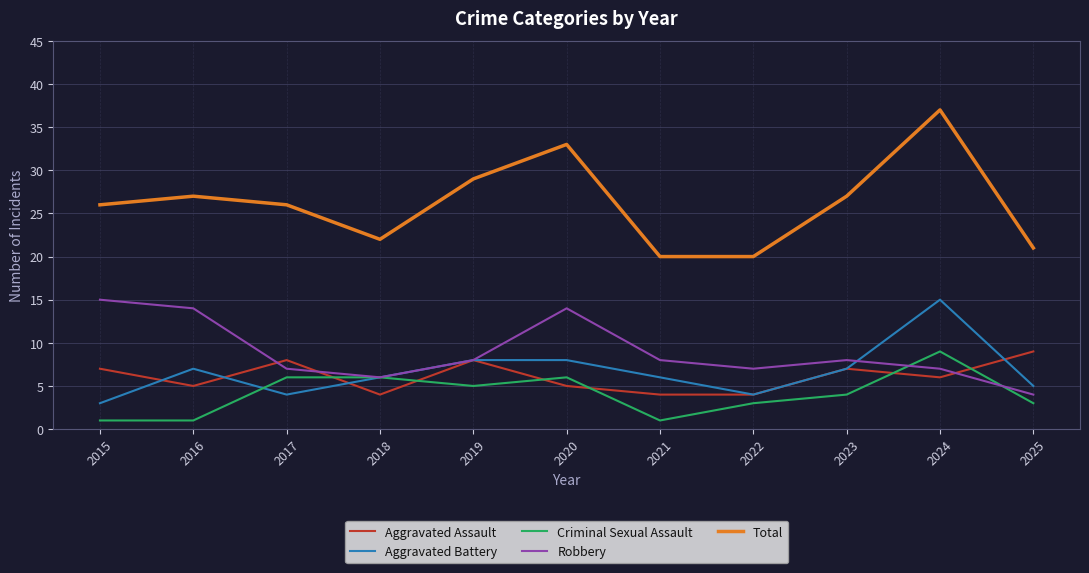

Is it true that Criminal Sexual Assault equals 11 at 2020?

False